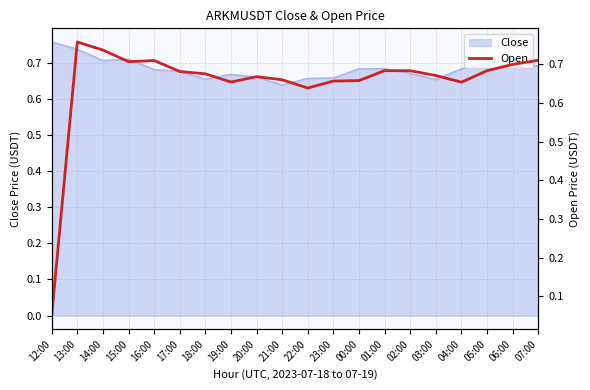

List the labels in order of value, smallest first.

12:00, 22:00, 04:00, 19:00, 23:00, 00:00, 21:00, 20:00, 03:00, 18:00, 17:00, 02:00, 05:00, 01:00, 06:00, 15:00, 16:00, 07:00, 14:00, 13:00